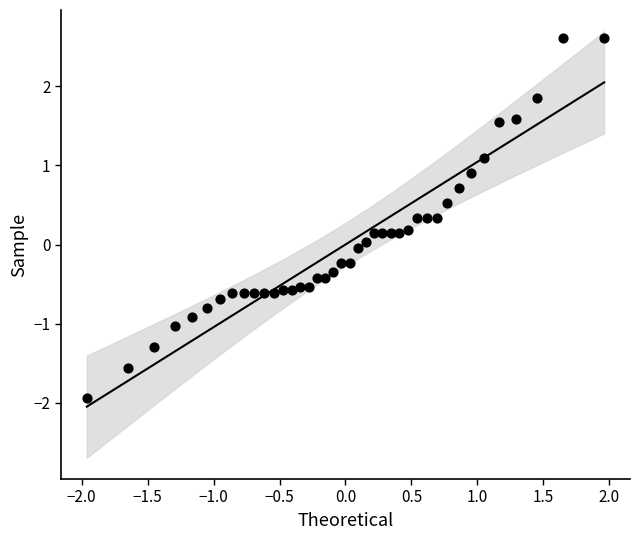

What is the range of Y values (max minus min)?

4.6